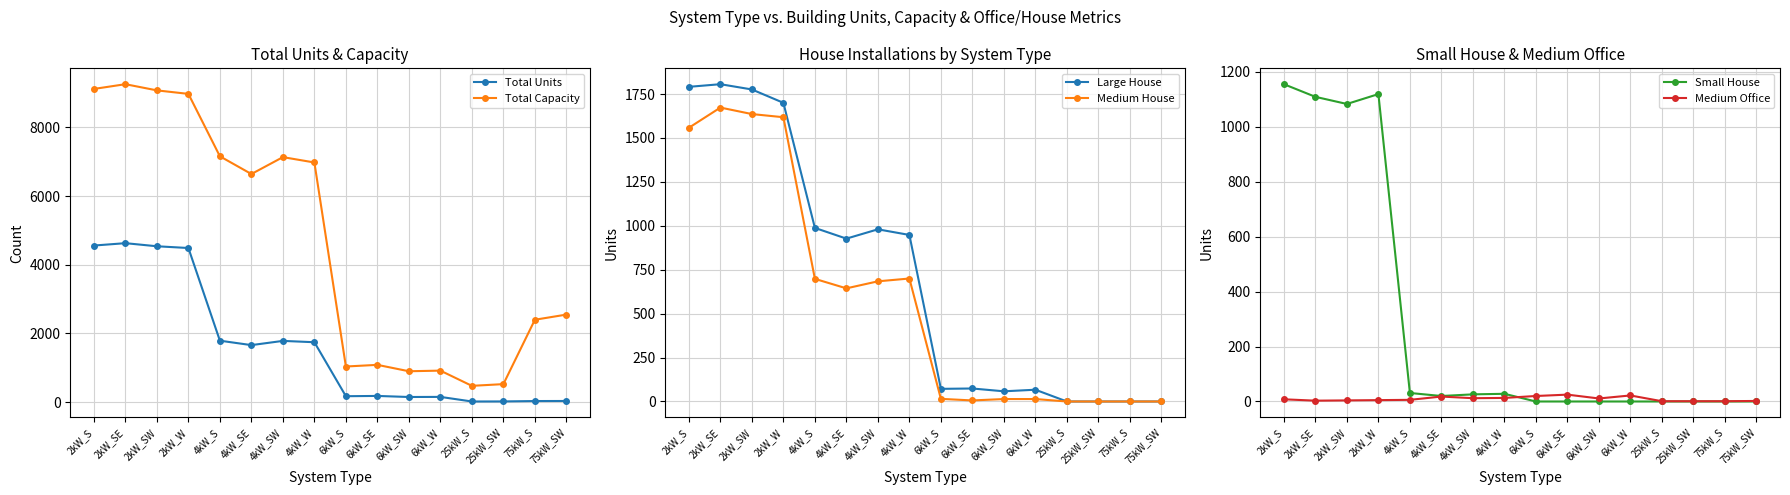

What is the sum of all Total Capacity values?

74252